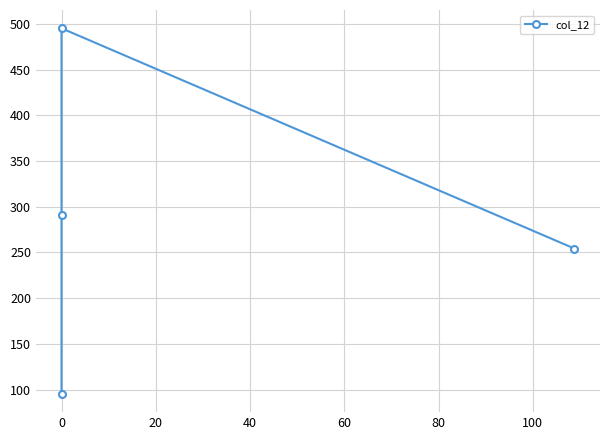

What is the sum of all values?

1135.9